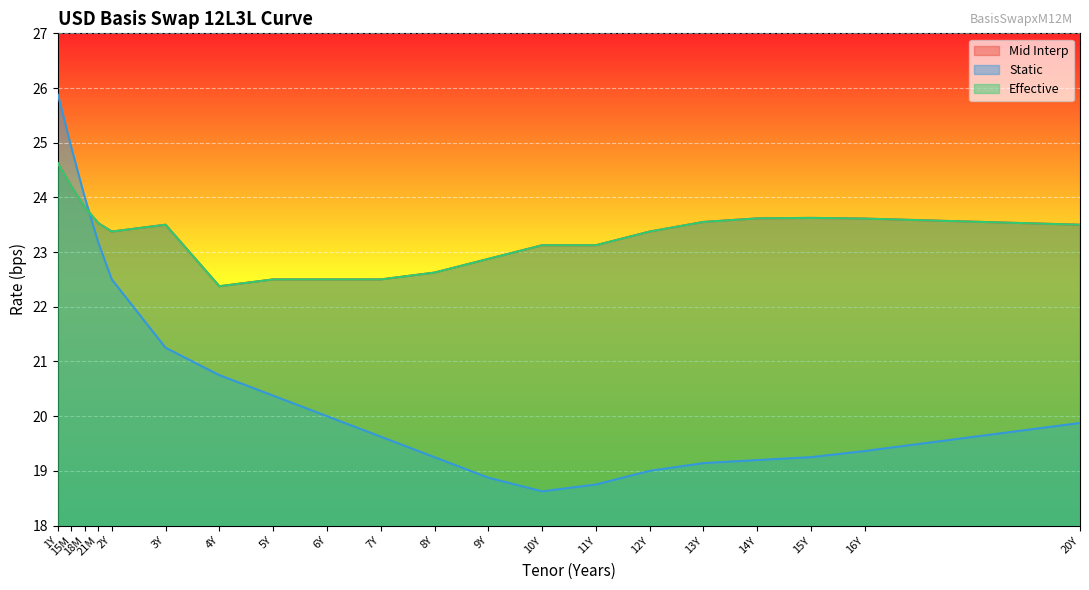

Which category has the lowest value in the Mid Interp series?

4Y